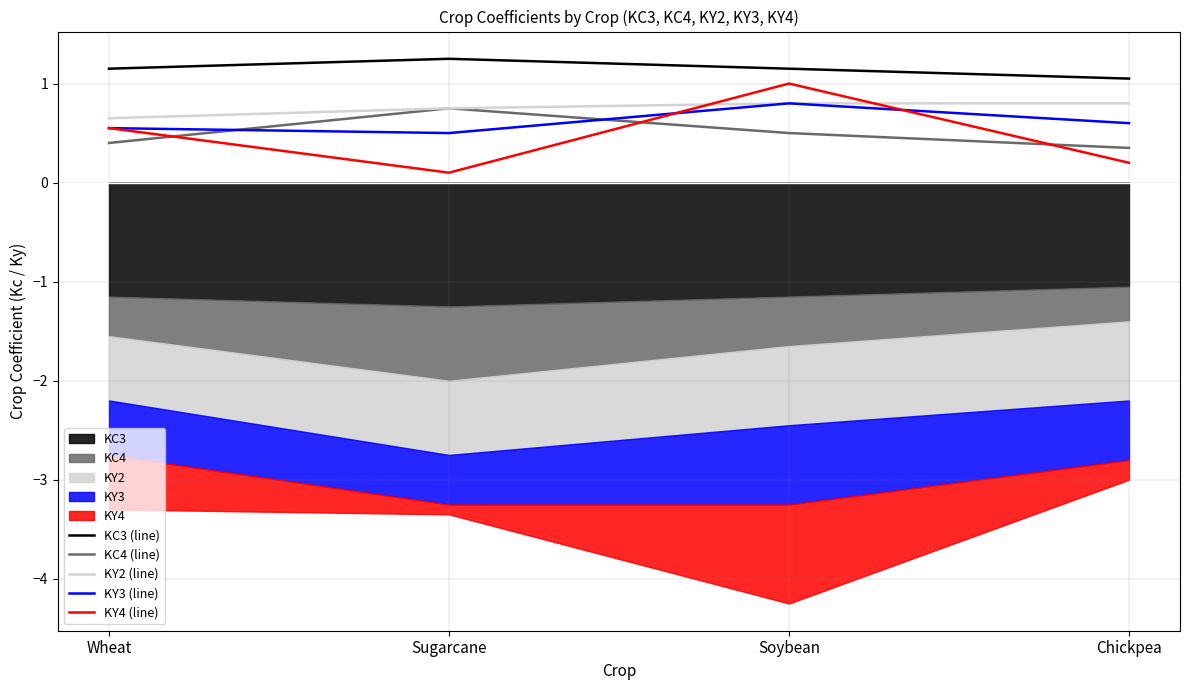

What is the difference between the maximum and minimum values in the KY3 (line) series?

0.3